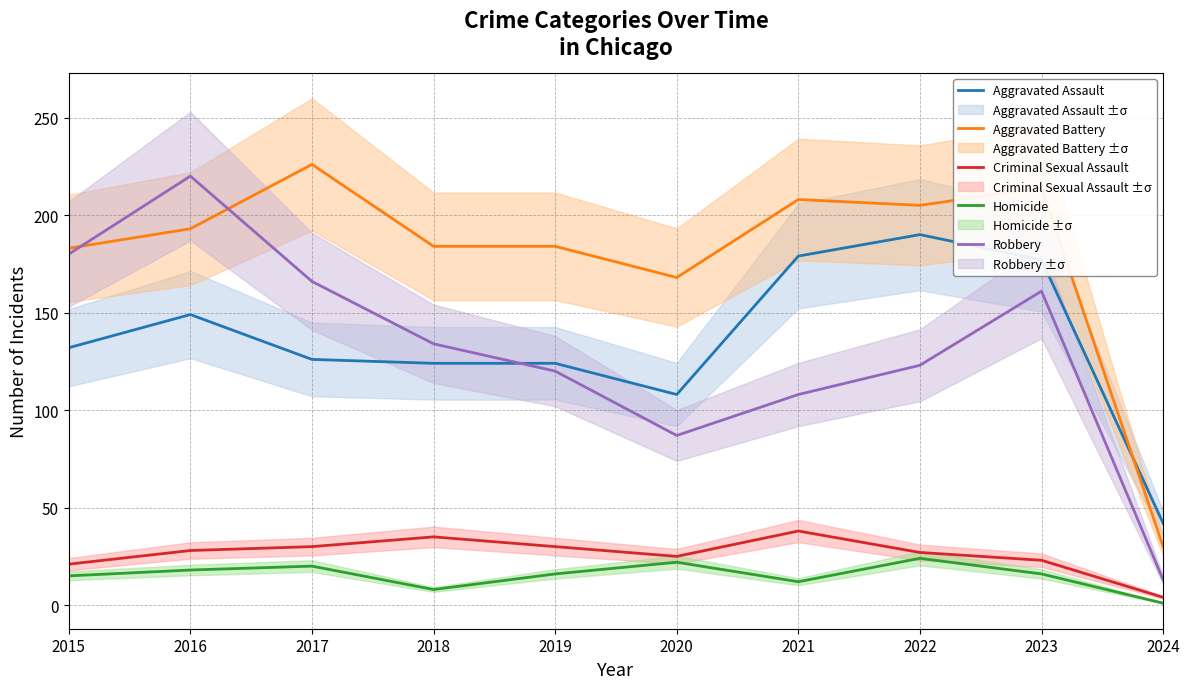

What is the value of the Aggravated Assault point at the 7th from the left?

179